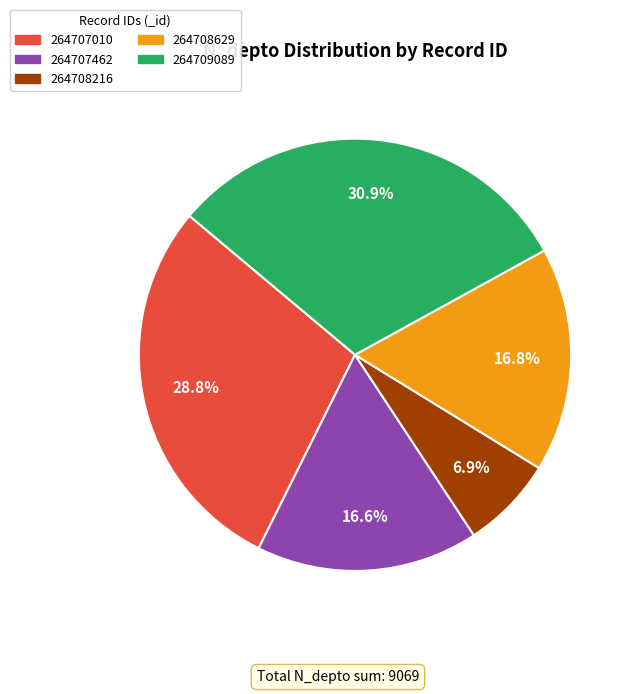

Which has a higher value, 264708216 or 264707010?

264707010